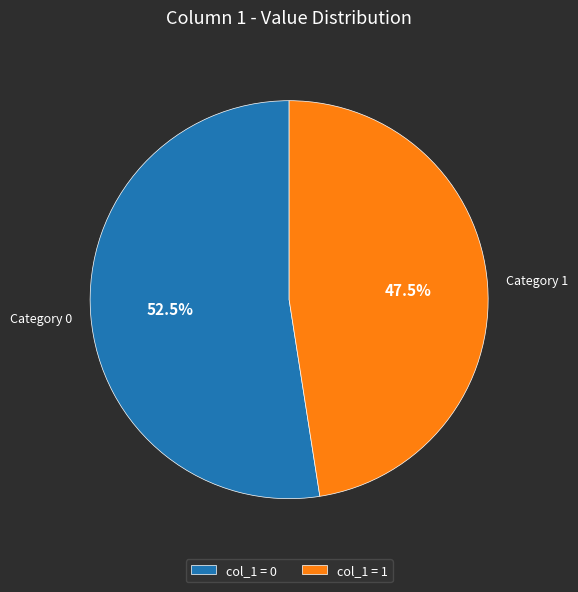

Rank the categories by value from highest to lowest.

col_1 = 0, col_1 = 1